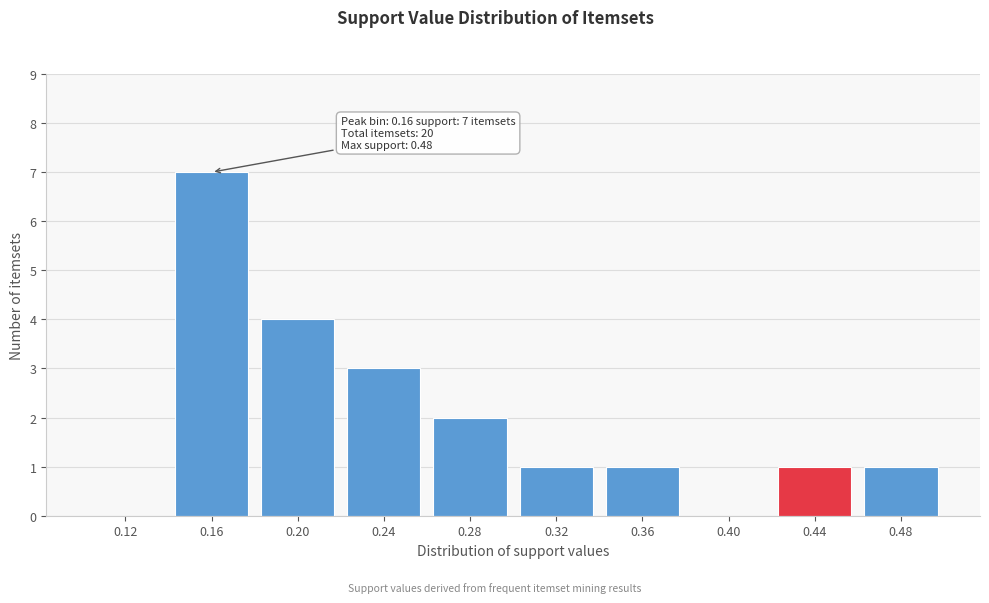

Reading right to left, what are all the values shown in this chart?

0.48=1	0.44=1	0.40=0	0.36=1	0.32=1	0.28=2	0.24=3	0.20=4	0.16=7	0.12=0